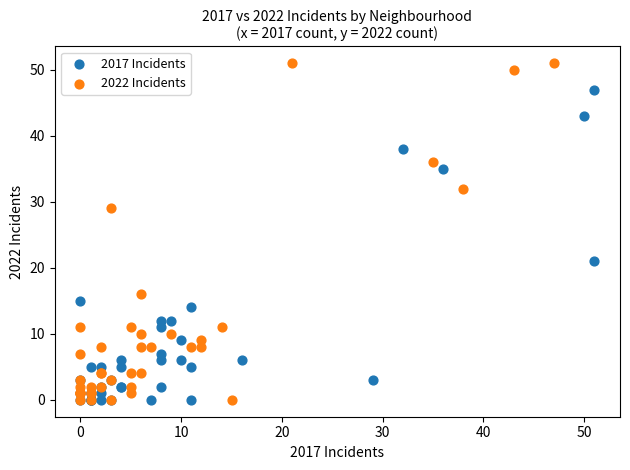

Which series contains the highest Y value?

2022 Incidents